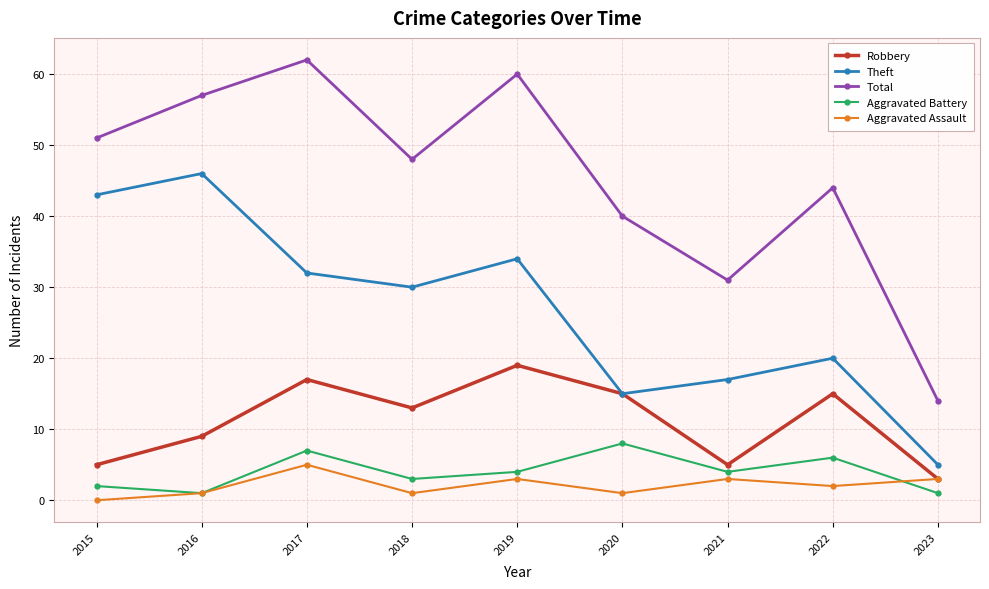

At which label is Total closest to 38?

2020